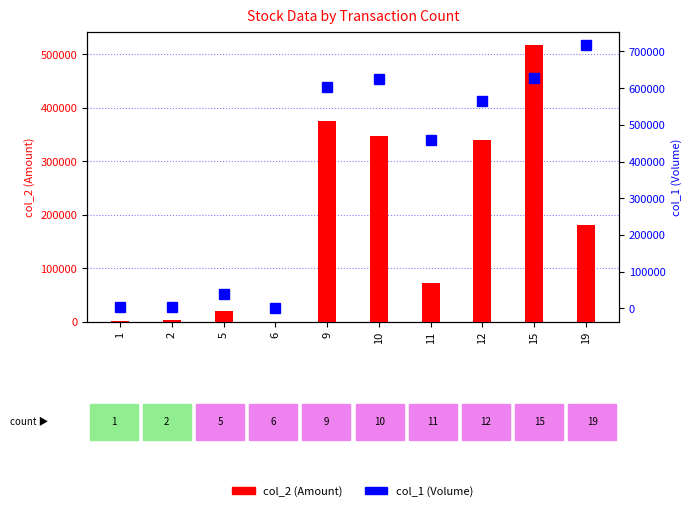

Are the bars horizontal?

No